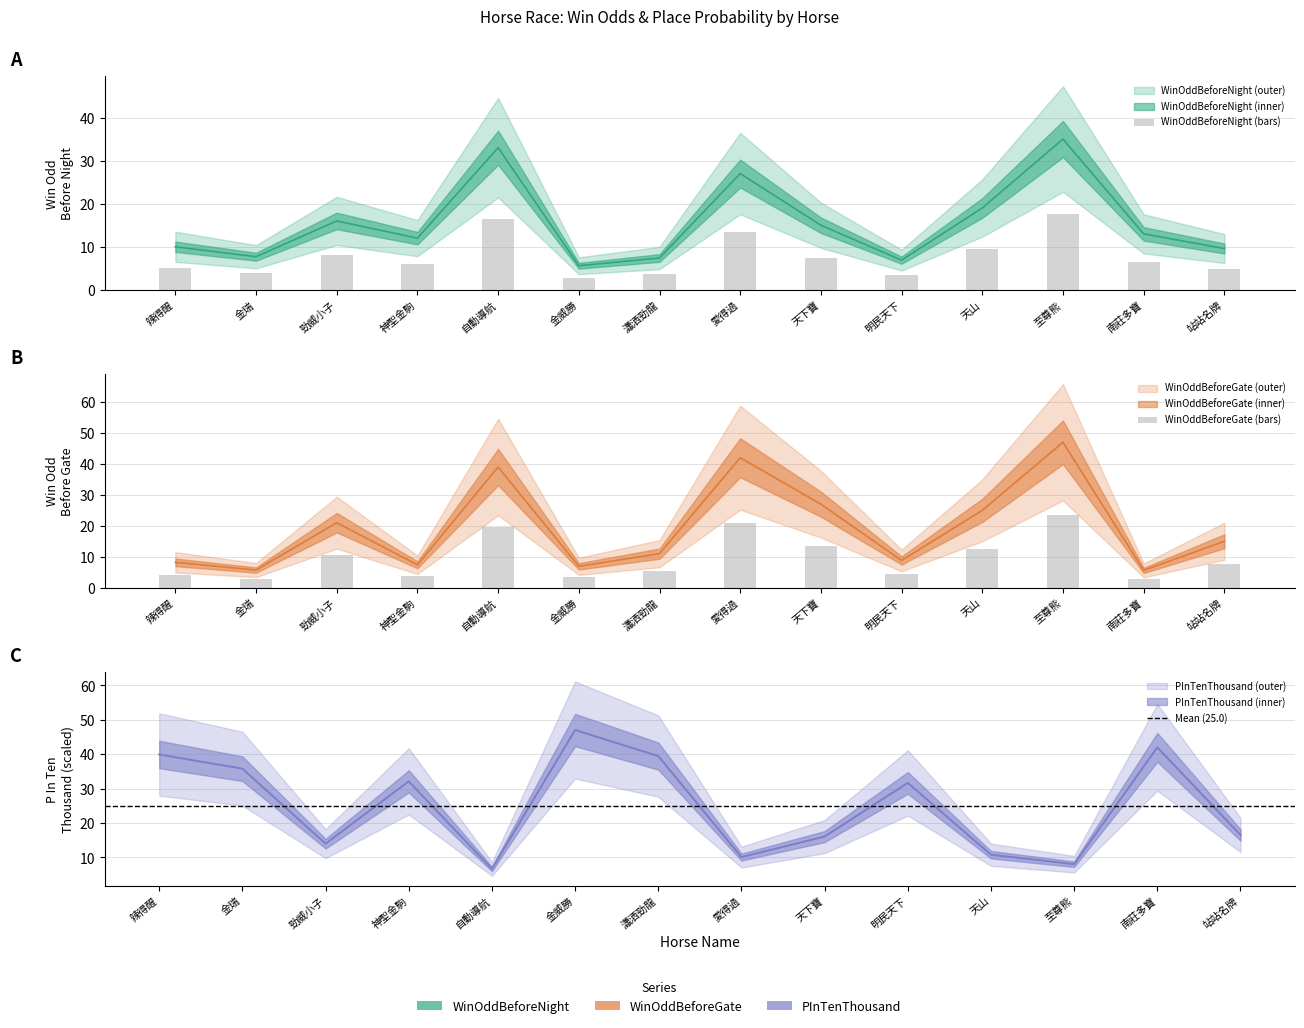

Reading left to right, list all the values displayed in this chart.

WinOddBeforeNight: 辣得醒=10.0	金瑞=7.7	勁威小子=16.0	神聖金駒=12.0	自動導航=33.0	金威勝=5.6	瀟洒勁龍=7.4	愛得過=27.0	天下寶=15.0	明民天下=6.9	天山=19.0	至尊熊=35.0	南莊多寶=13.0	站站名牌=9.6
WinOddBeforeGate: 辣得醒=8.2	金瑞=5.7	勁威小子=21.0	神聖金駒=7.4	自動導航=39.0	金威勝=6.9	瀟洒勁龍=11.0	愛得過=42.0	天下寶=27.0	明民天下=8.8	天山=25.0	至尊熊=47.0	南莊多寶=5.6	站站名牌=15.0
PInTenThousand: 辣得醒=39.9	金瑞=35.8	勁威小子=14.0	神聖金駒=32.1	自動導航=6.6	金威勝=47.0	瀟洒勁龍=39.4	愛得過=10.1	天下寶=16.0	明民天下=31.6	天山=10.8	至尊熊=8.0	南莊多寶=42.0	站站名牌=16.5